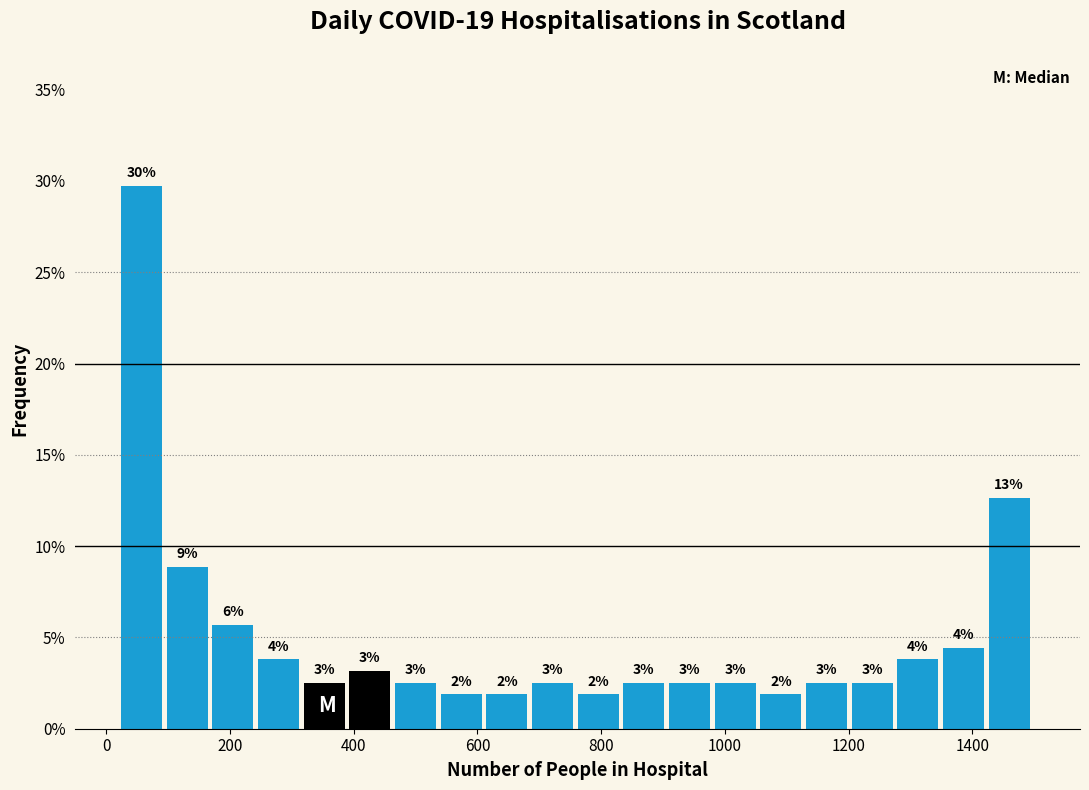

Read against the x-axis, roughly where is the centre of the tallest bar?

60